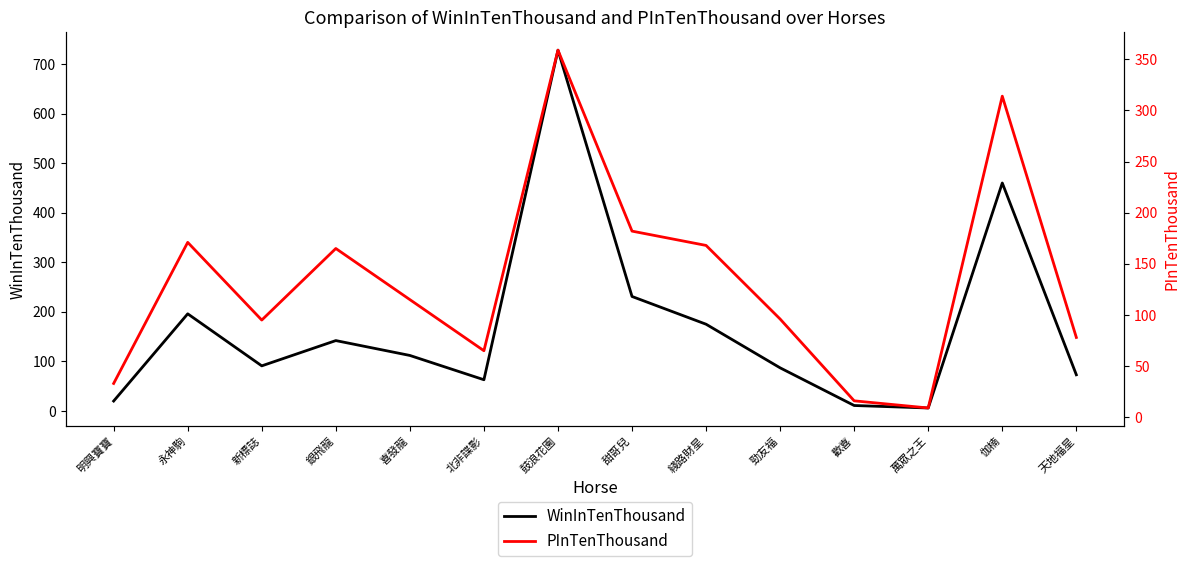

How many values in the PInTenThousand series exceed 115?

6